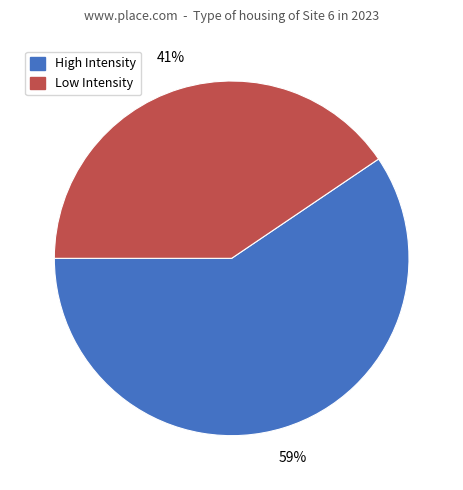

Does any single category account for the majority?

Yes